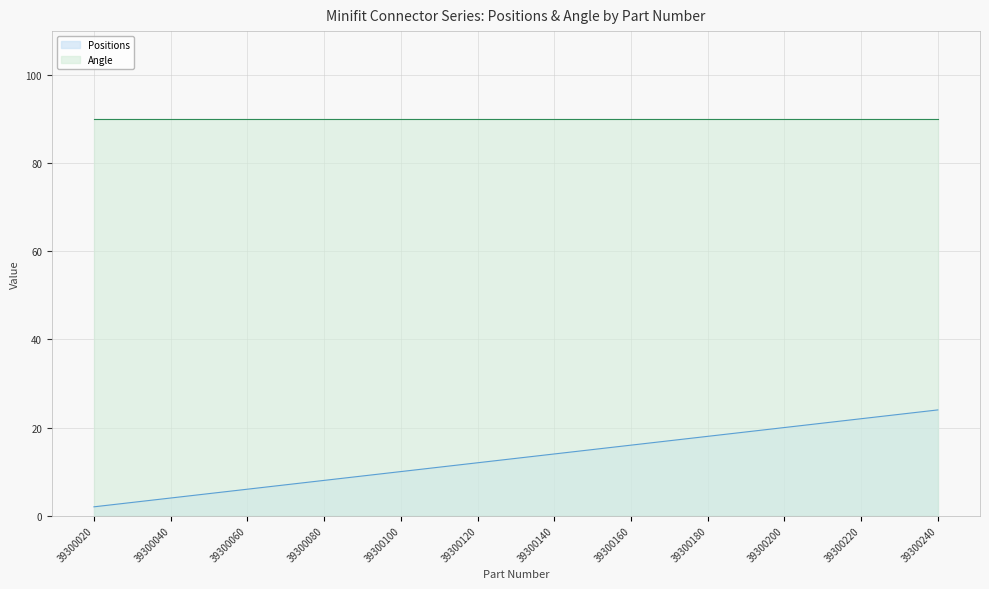

What is the difference between the maximum and minimum values?

22